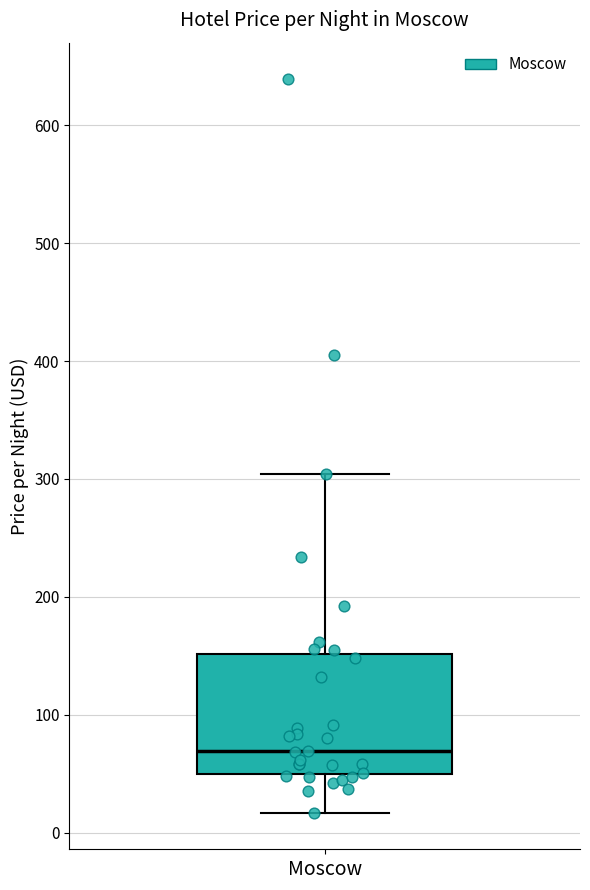

Read this box plot against the y-axis: the position of the median line, the range covered by the box, and the ends of both whiskers. The values are not printed on the chart, so give them approximately, as read against the axis.

median 70, box 50 to 150, whiskers 20 to 300